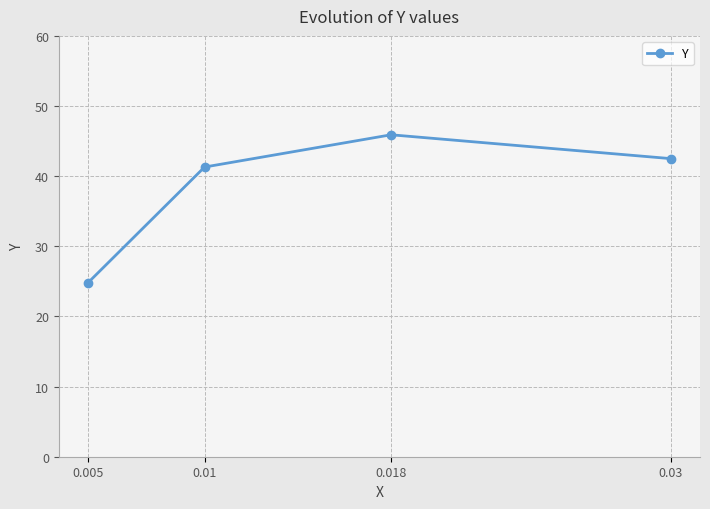

What is the smallest value displayed?

24.8